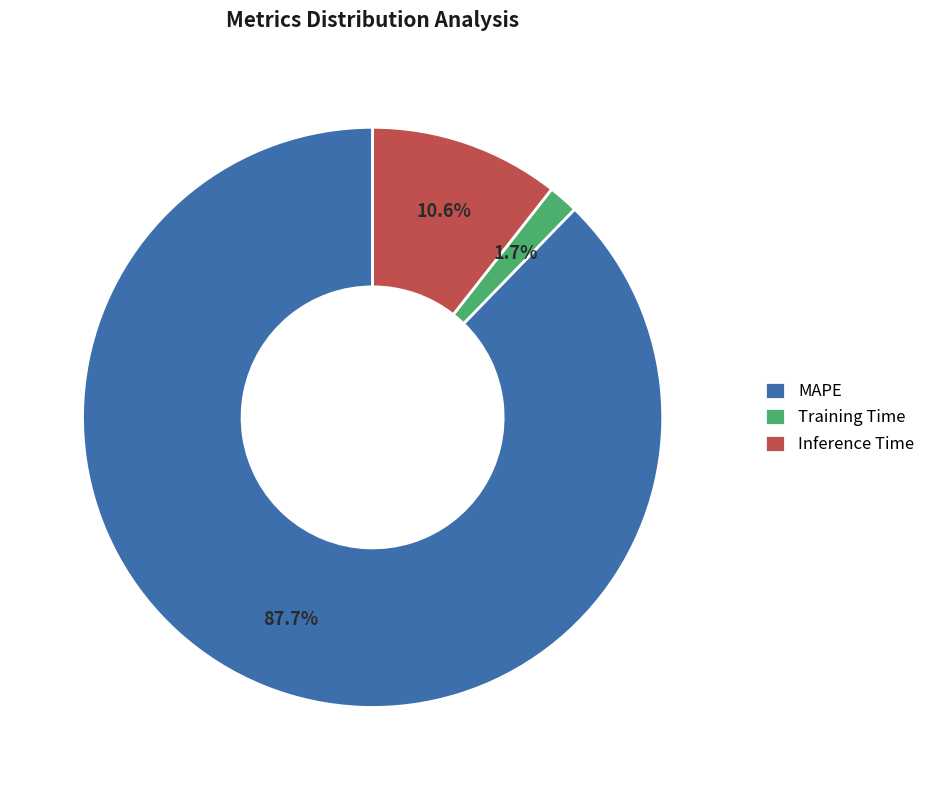

To the nearest percent, what is the difference between the largest and smallest slice percentages?

86%